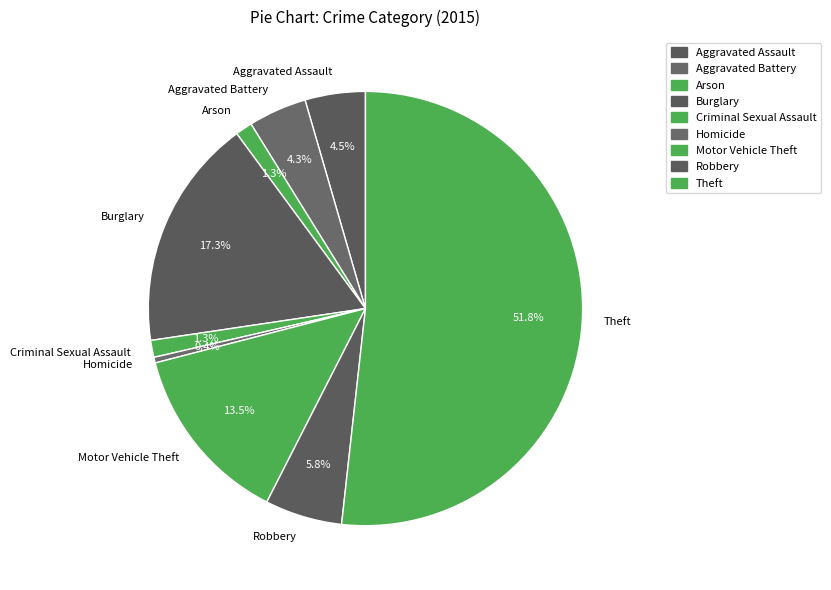

Combined, what portion of the pie is Theft and Burglary?

69.0%